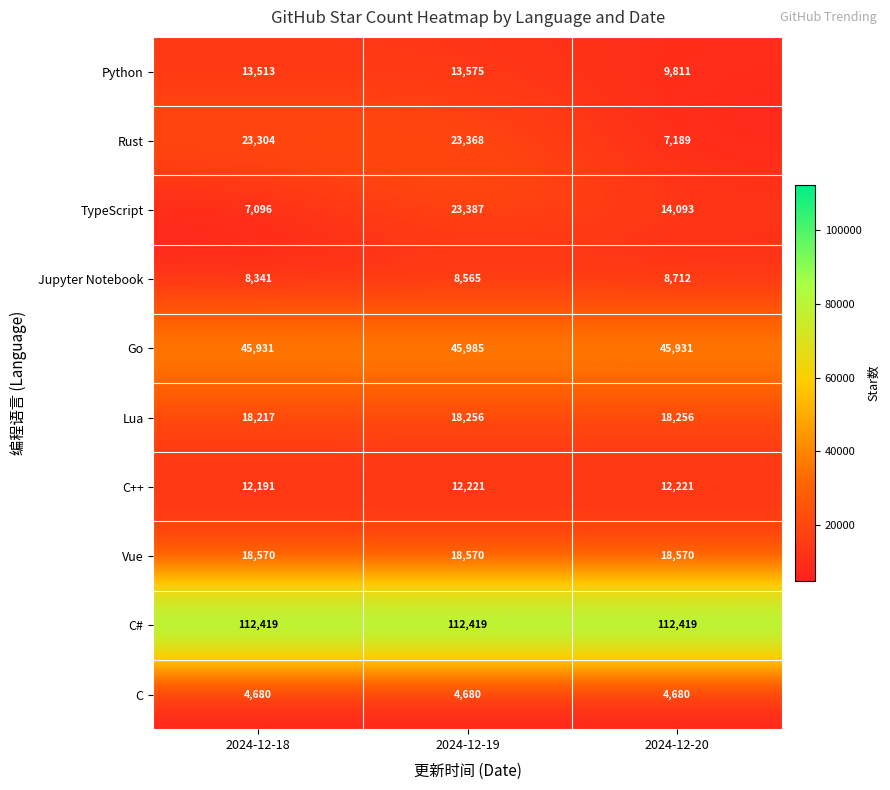

What is the approximate value of C at 2024-12-20?

4680